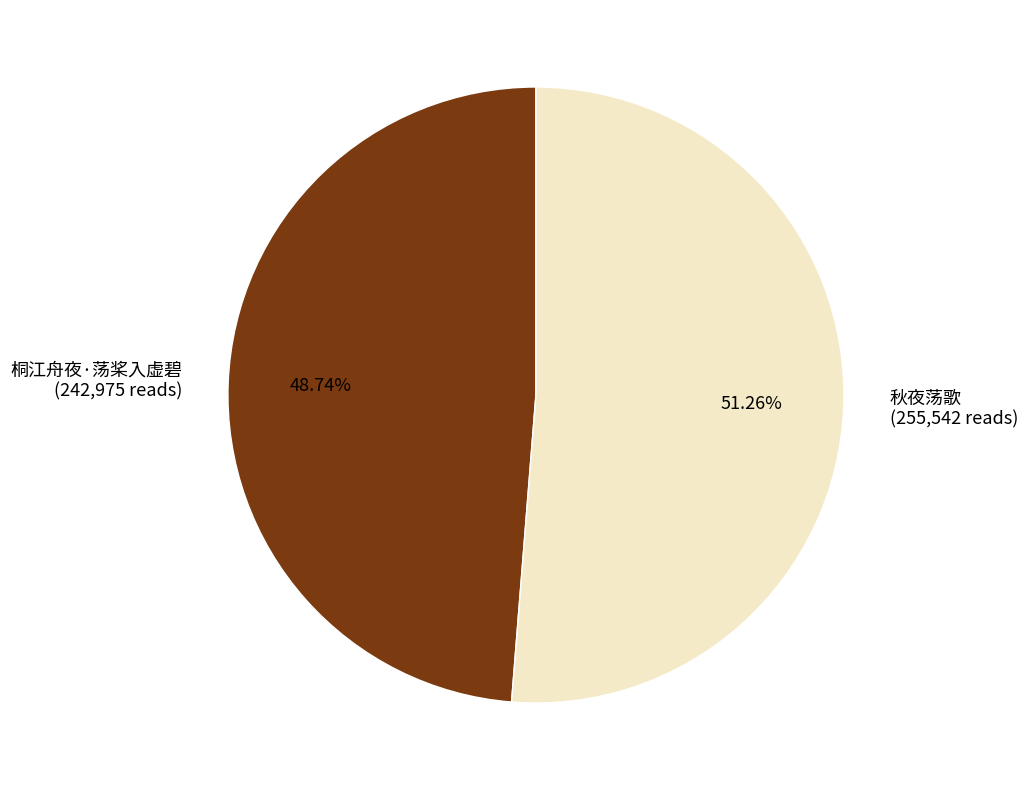

What is the smallest slice in the pie chart?

桐江舟夜·荡桨入虚碧